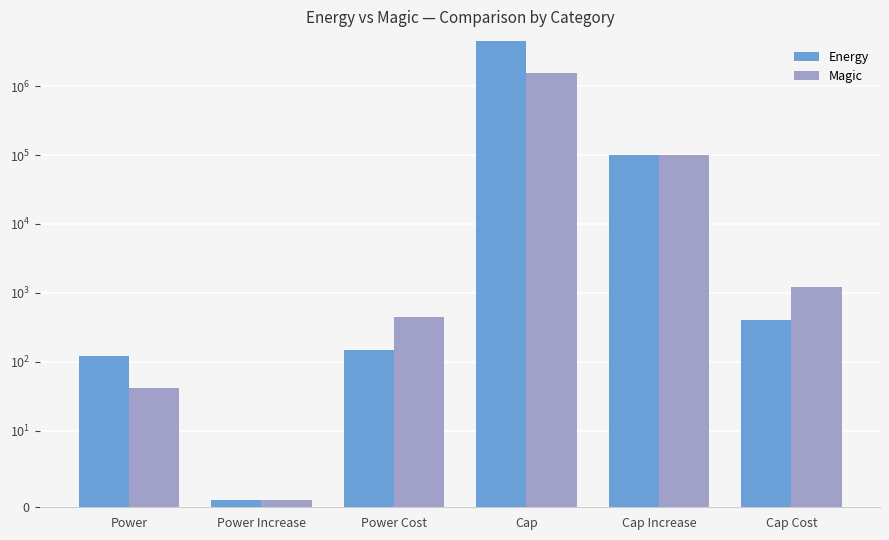

List the labels in order of Magic value, largest first.

Cap, Cap Increase, Cap Cost, Power Cost, Power, Power Increase